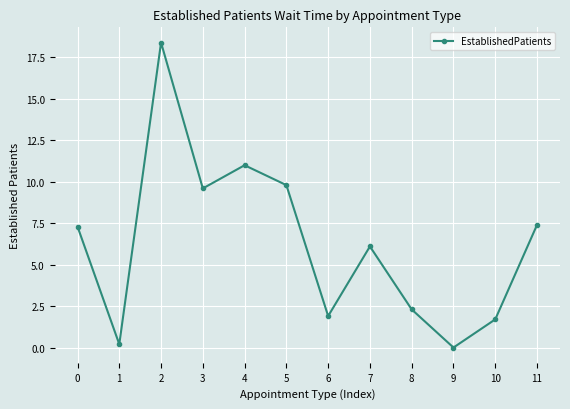

Approximately how many times larger is the value at 2 compared to 7?

3.0